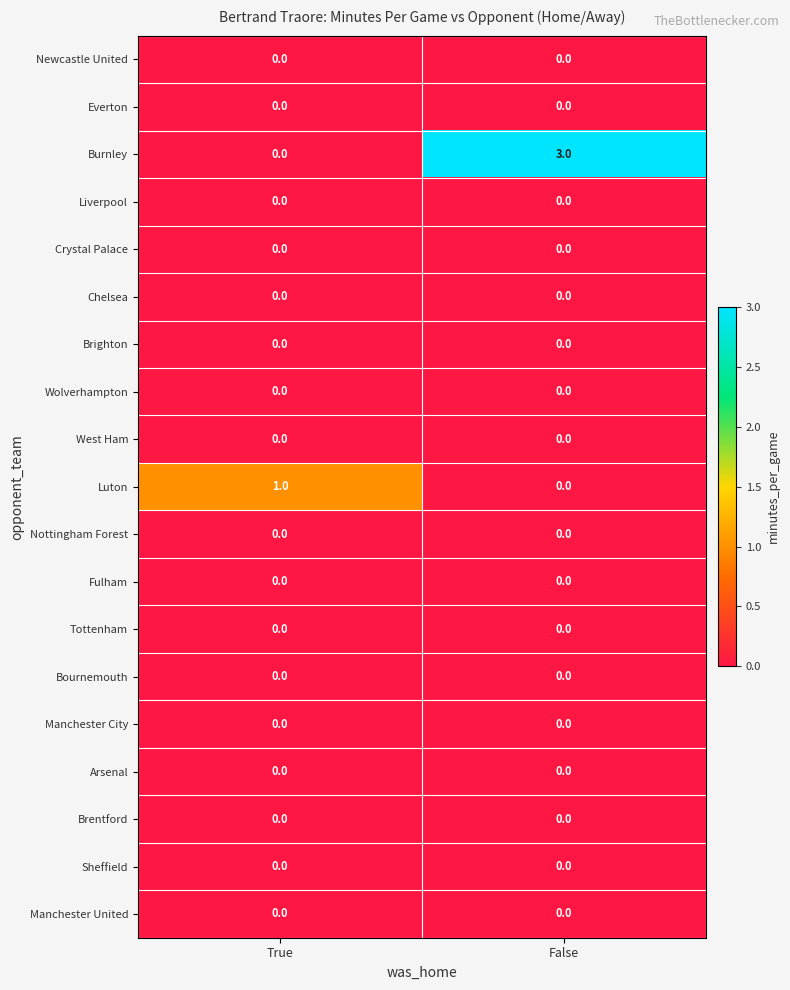

Which series has the largest range (max minus min)?

Burnley